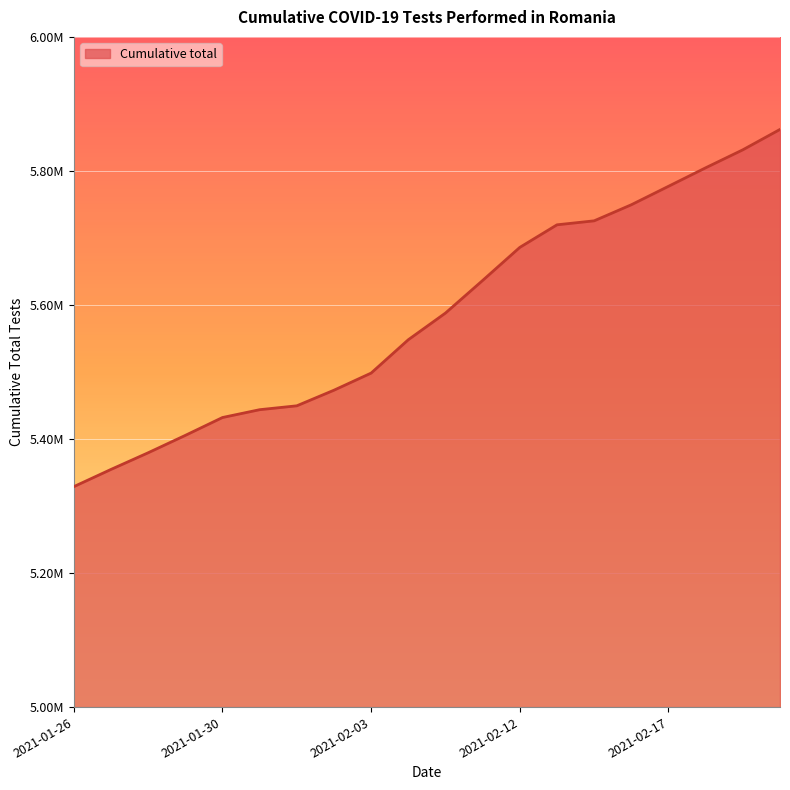

Does the chart have visible grid lines?

Yes